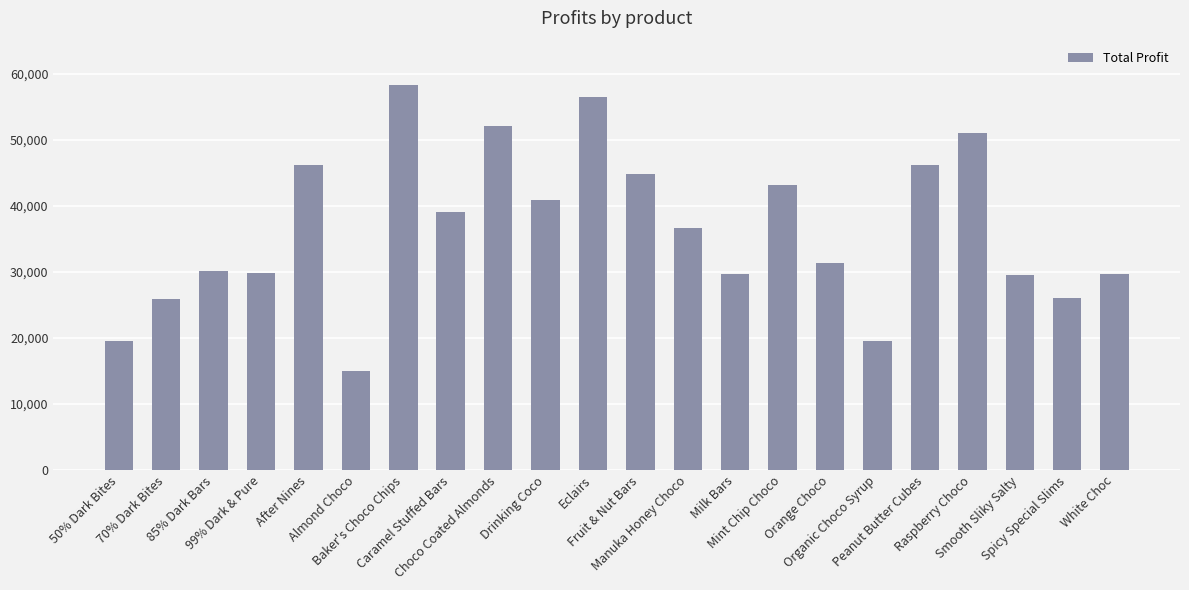

What is the value of the 15th bar from the left?

43177.3